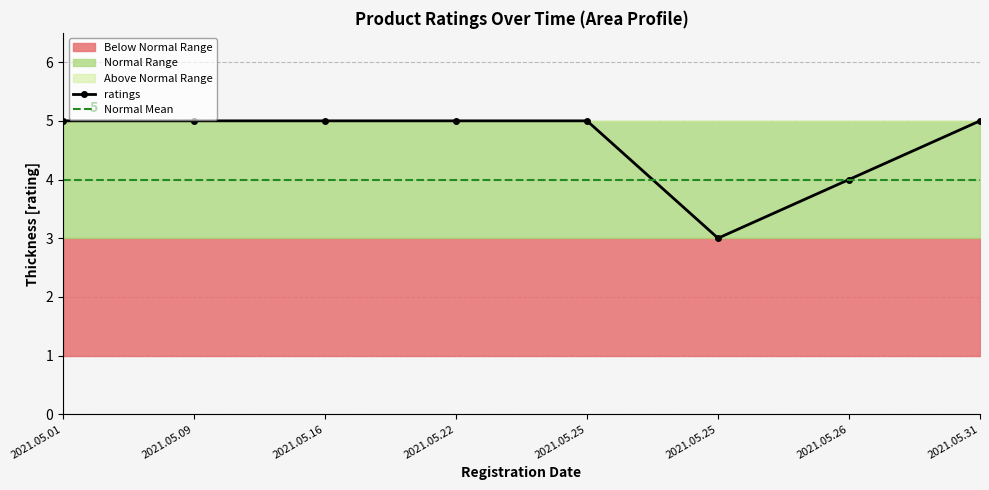

At which label is ratings closest to 4?

2021.05.26